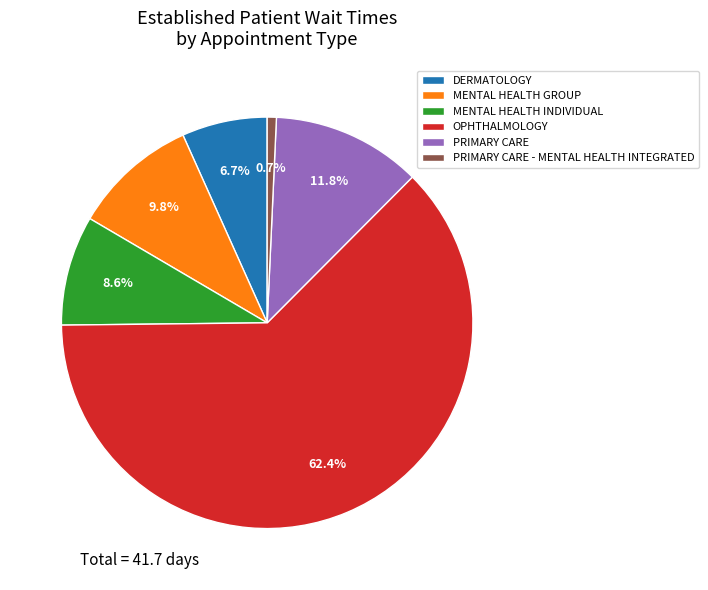

To the nearest percent, what is the difference between the PRIMARY CARE - MENTAL HEALTH INTEGRATED and OPHTHALMOLOGY slice percentages?

62%